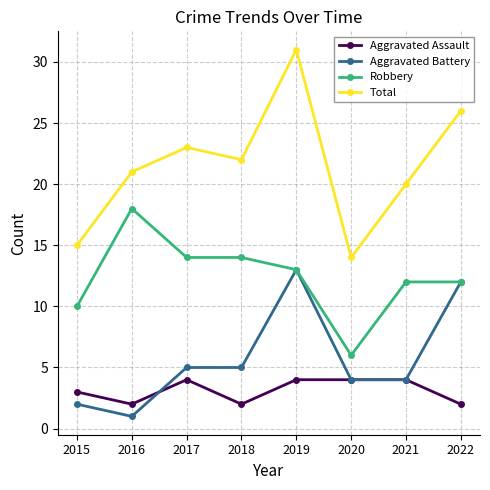

True or false: Total and Robbery intersect in this chart.

False